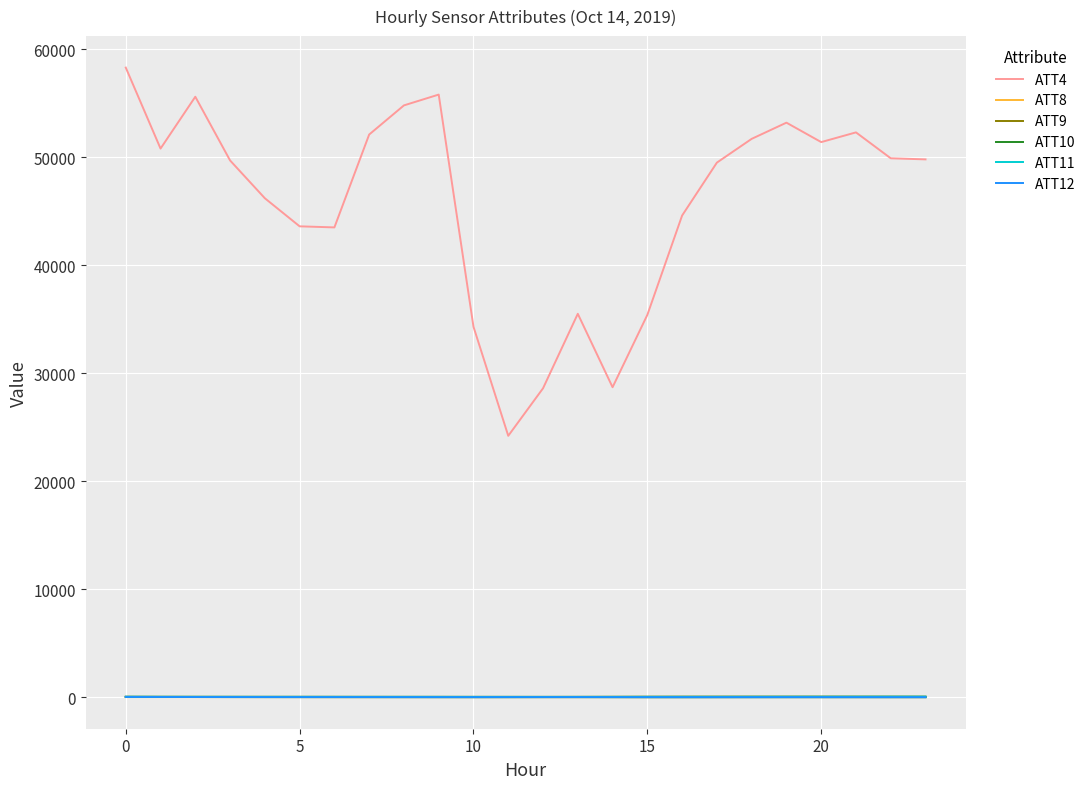

Count the number of data series in this chart.

6